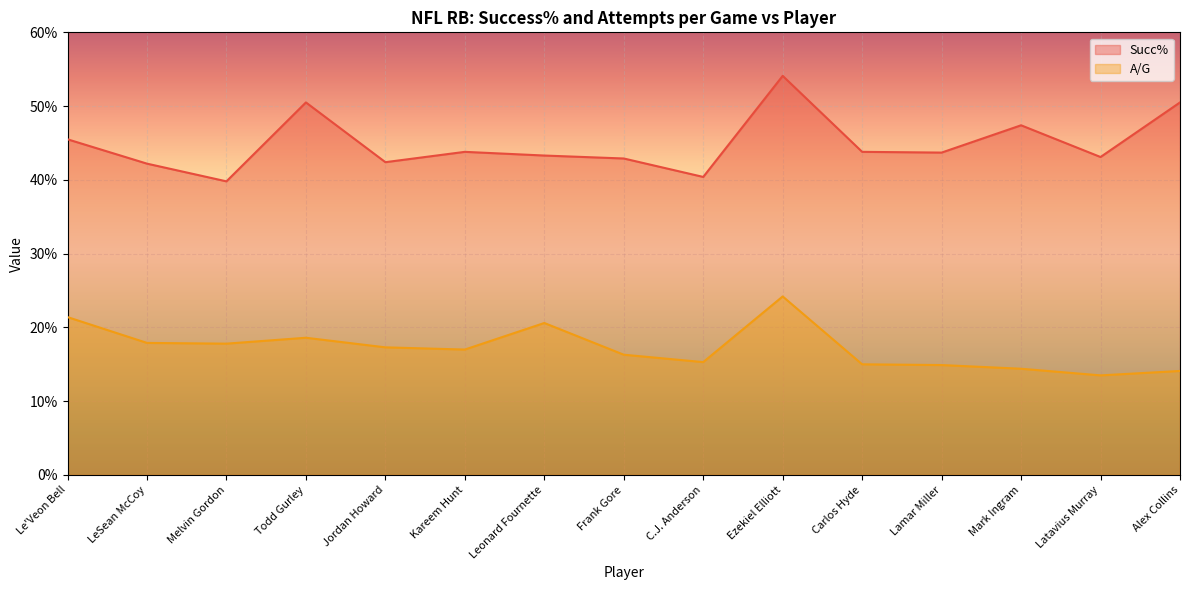

What is the value of the A/G point at the 2nd from the left?

17.9